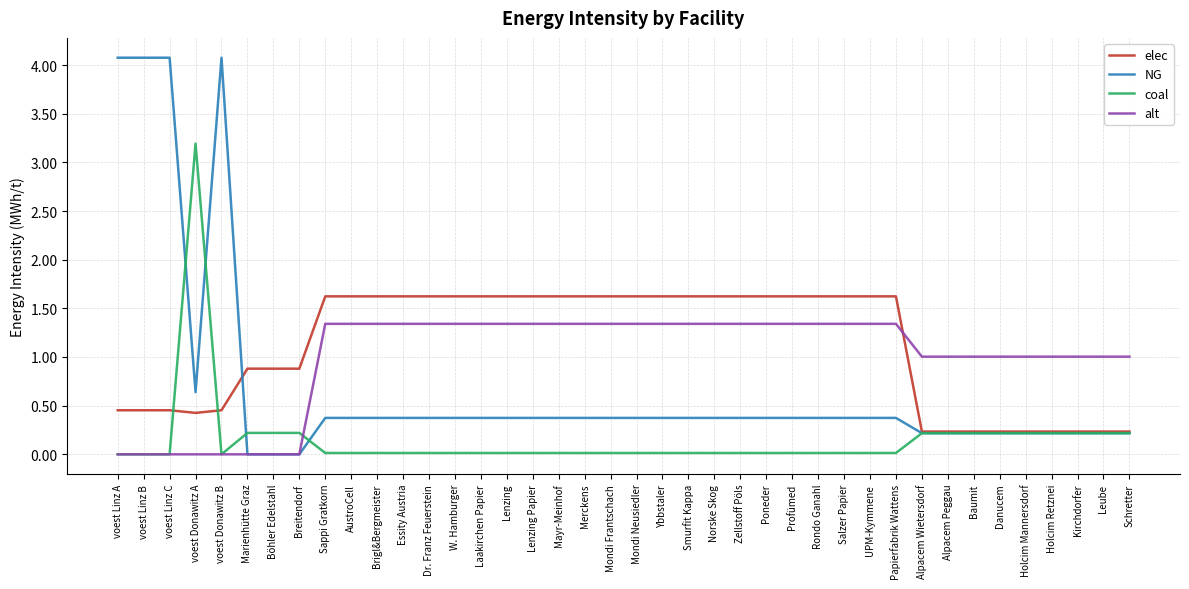

What is the difference between the alt values at Brigl&Bergmeister and Holcim Retznei?

0.3